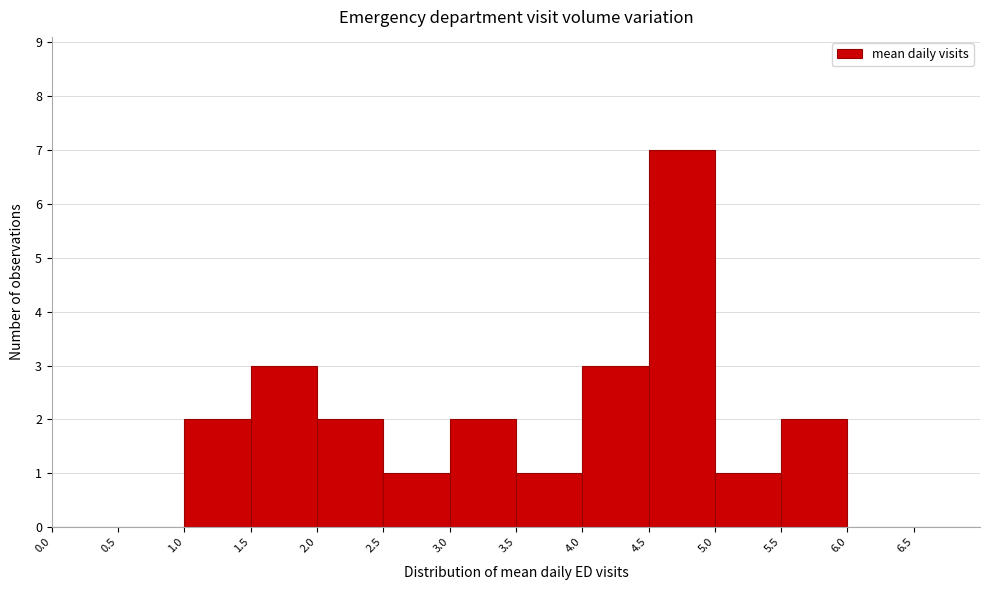

How tall is the bar that spans 4.0 to 4.5 on the x-axis? The values are not printed on the chart, so give them approximately, as read against the axis.

3